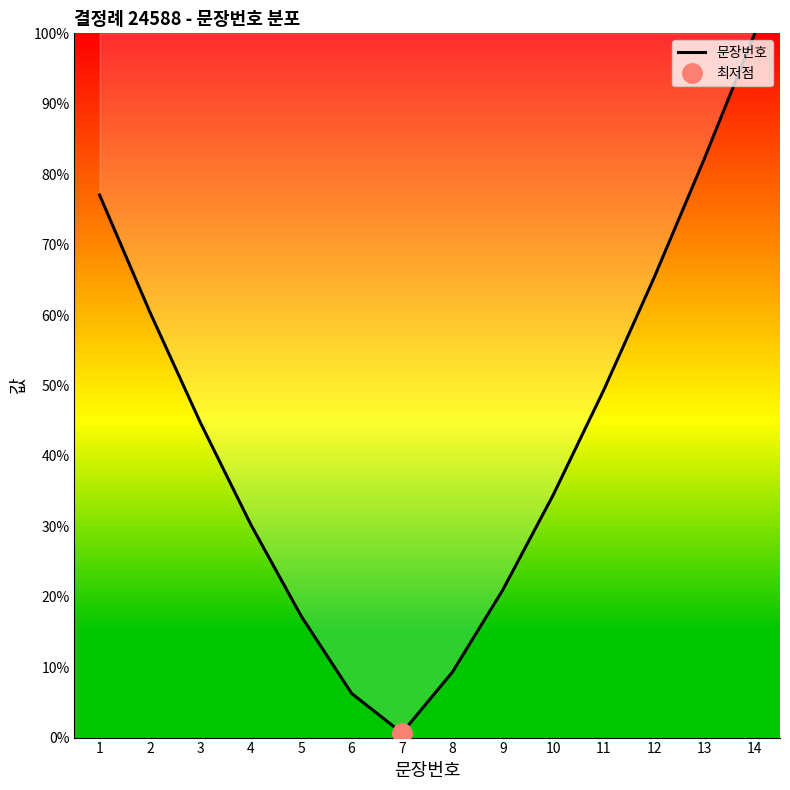

Reading left to right, transcribe all the data shown in this chart.

1=77.0	2=60.4	3=44.7	4=30.2	5=17.2	6=6.3	7=0.7	8=9.3	9=21.0	10=34.5	11=49.3	12=65.3	13=82.2	14=100.0